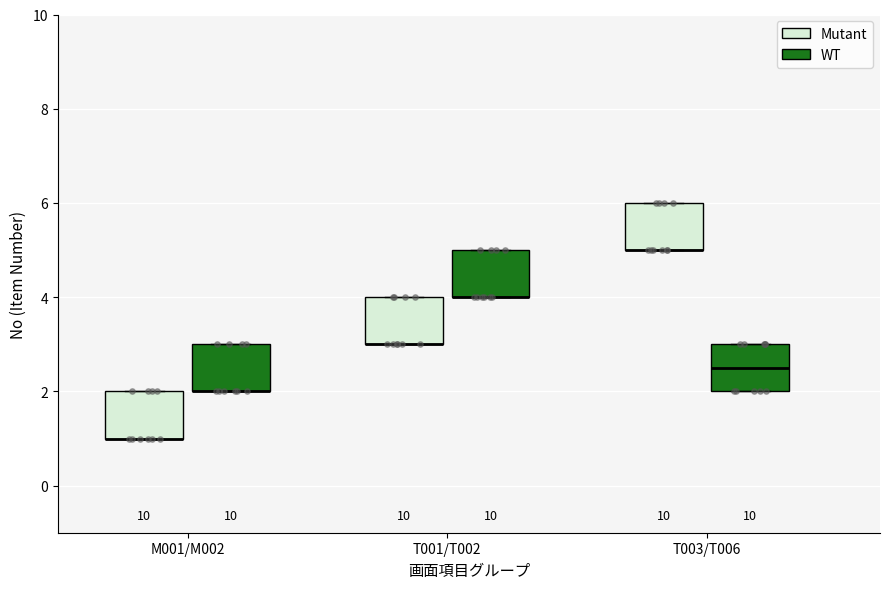

Reading left to right, read every box against the y-axis: the position of its median line, the range the box covers, and the ends of its whiskers. The values are not printed on the chart, so give them approximately, as read against the axis.

M001/M002 (Mutant): median 1.0 (drawn on the box's lower edge), box 1.0 to 2.0, whiskers 1.0 to 2.0
M001/M002 (WT): median 2.0 (drawn on the box's lower edge), box 2.0 to 3.0, whiskers 2.0 to 3.0
T001/T002 (Mutant): median 3.0 (drawn on the box's lower edge), box 3.0 to 4.0, whiskers 3.0 to 4.0
T001/T002 (WT): median 4.0 (drawn on the box's lower edge), box 4.0 to 5.0, whiskers 4.0 to 5.0
T003/T006 (Mutant): median 5.0 (drawn on the box's lower edge), box 5.0 to 6.0, whiskers 5.0 to 6.0
T003/T006 (WT): median 2.6, box 2.0 to 3.0, whiskers 2.0 to 3.0